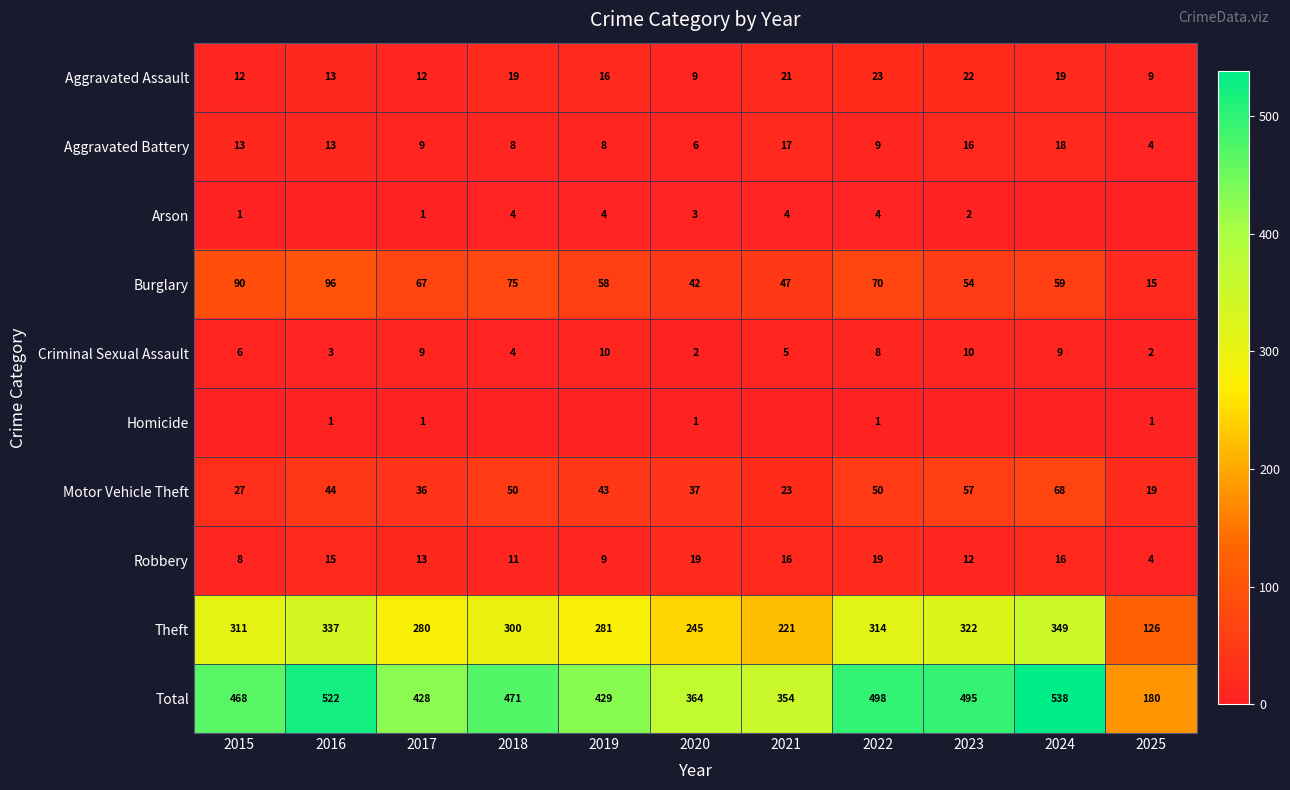

The Theft series shows 337 at 2016. True or false?

True